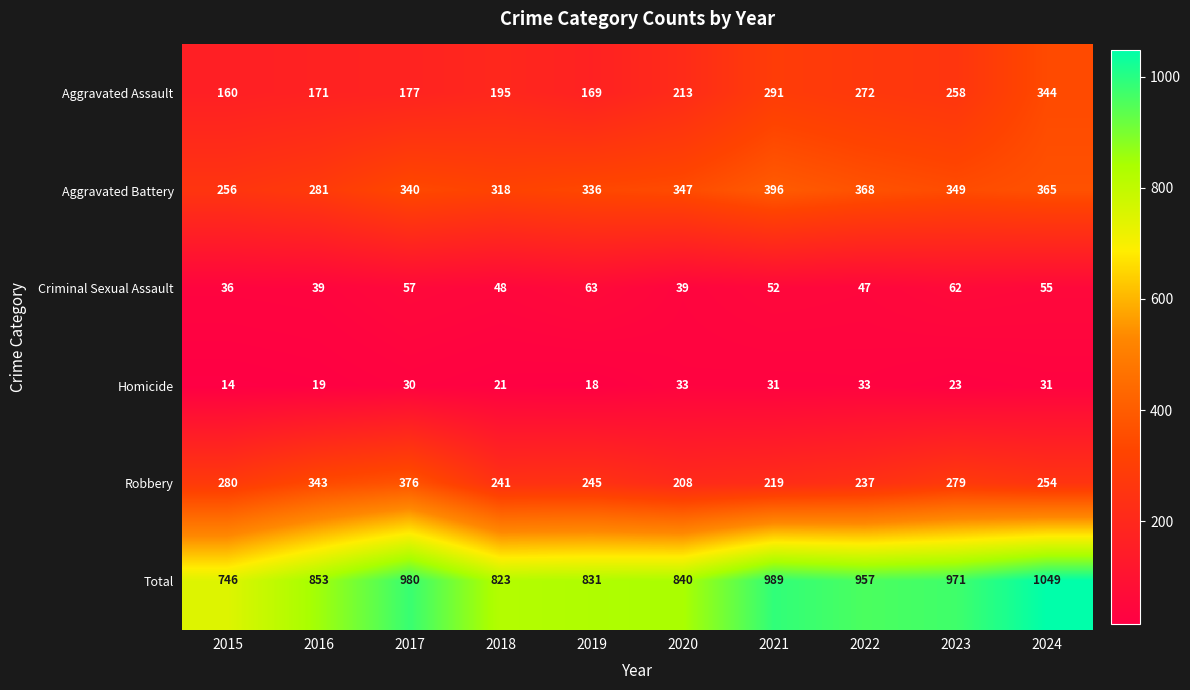

What is the greatest value displayed?

1049